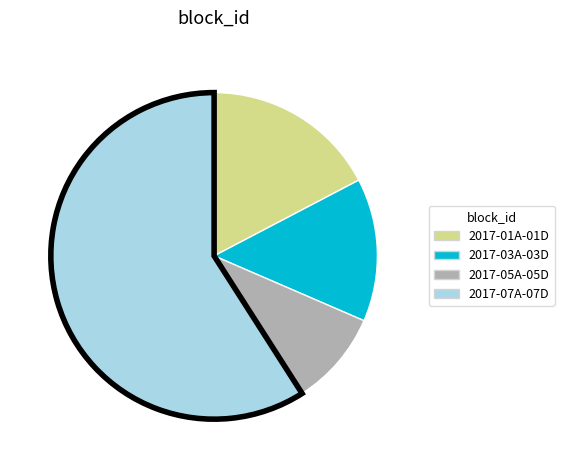

The 2017-01A-01D slice represents 17% of the pie. True or false?

True